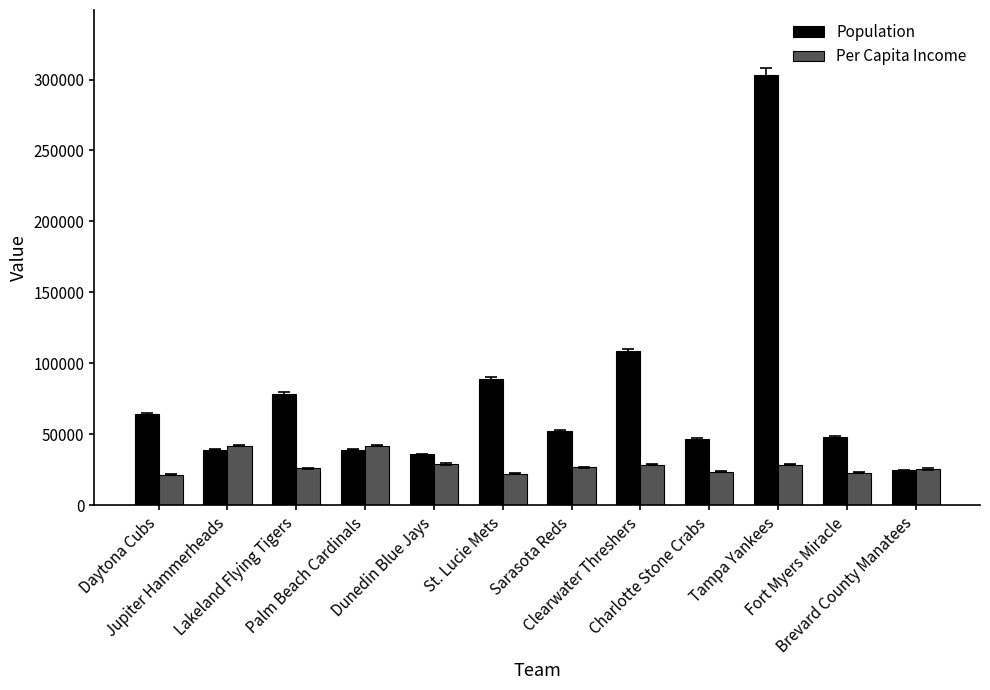

What is the value of the Per Capita Income bar at the 5th from the left?

29093